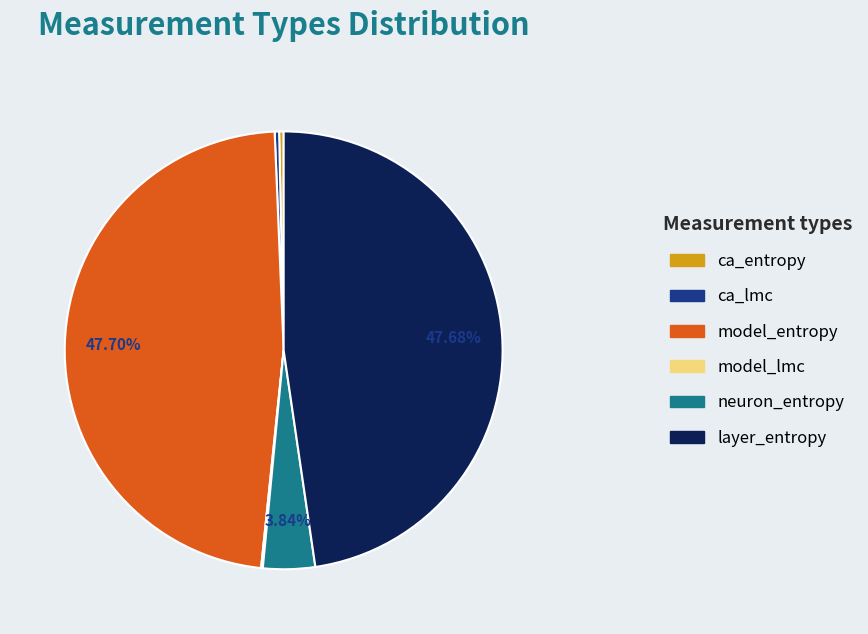

Is there a majority slice in this chart?

No